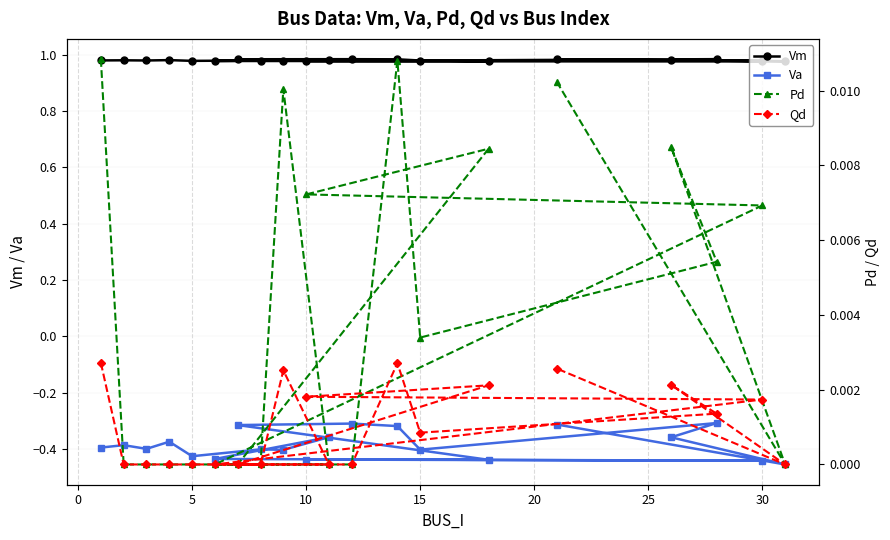

Count the Vm values in the range 0 to 1.

20